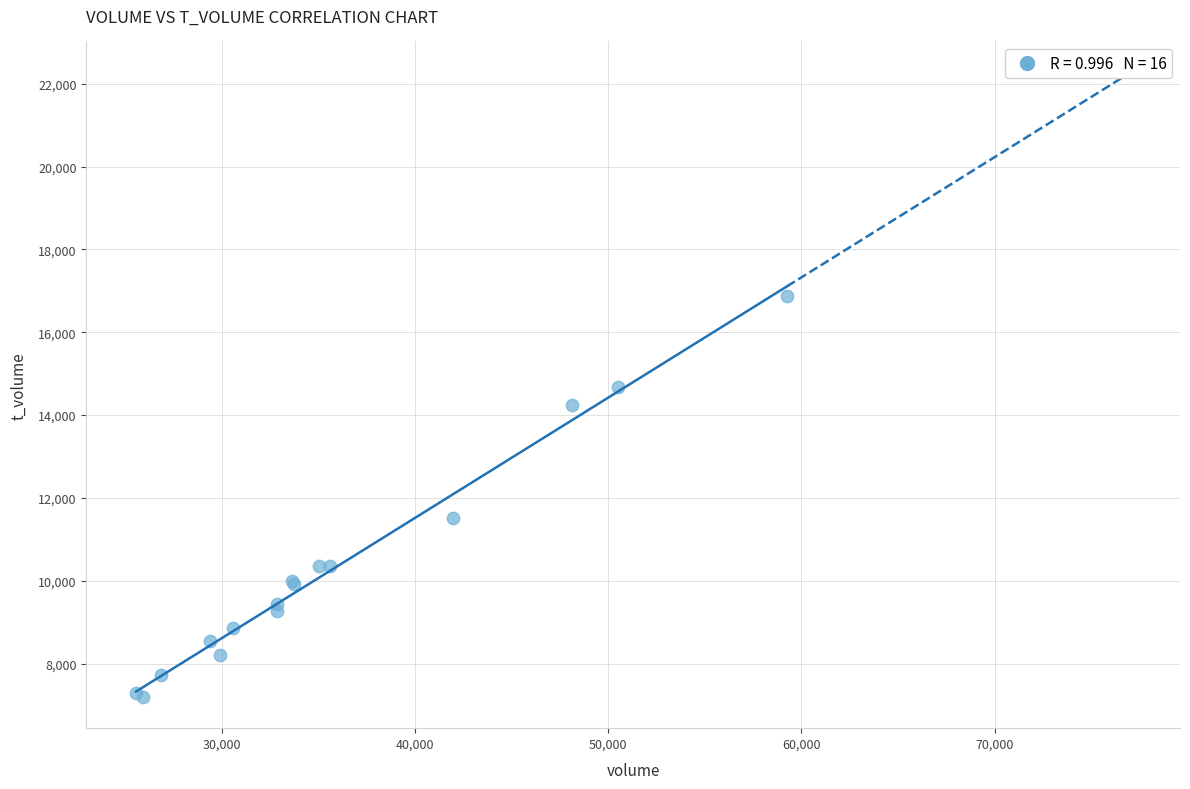

What Y value in the scatter plot is closest to 12036?

11523